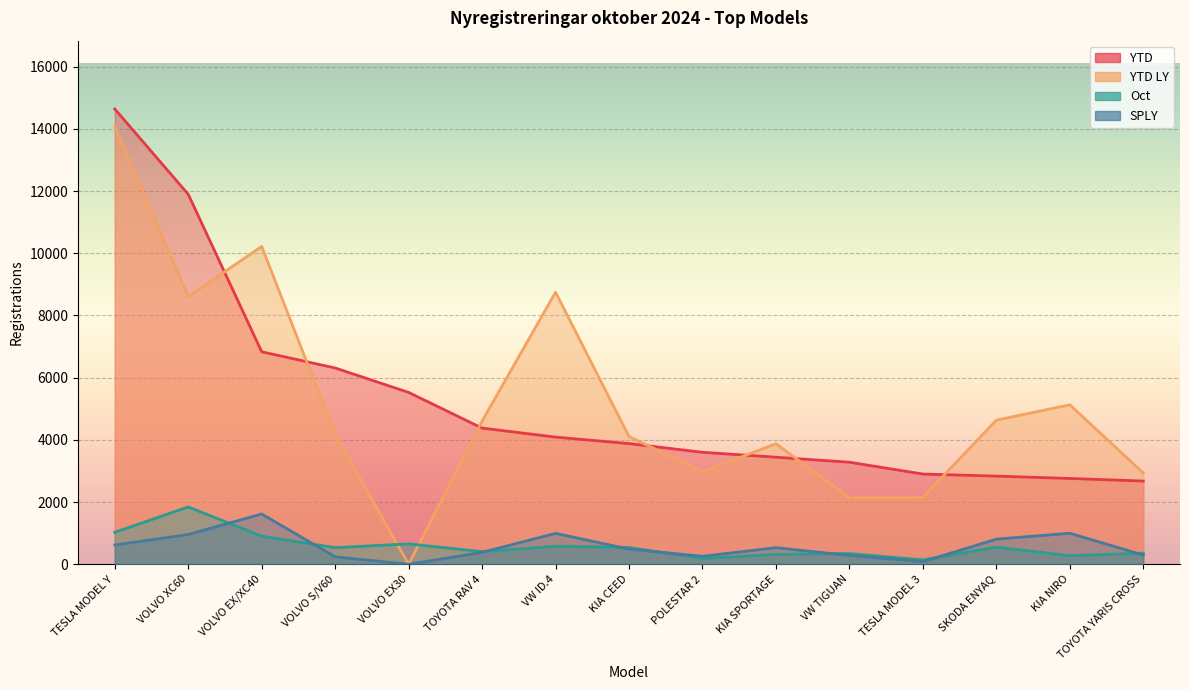

Between VOLVO EX/XC40 and SKODA ENYAQ, which series saw the biggest shift?

YTD LY